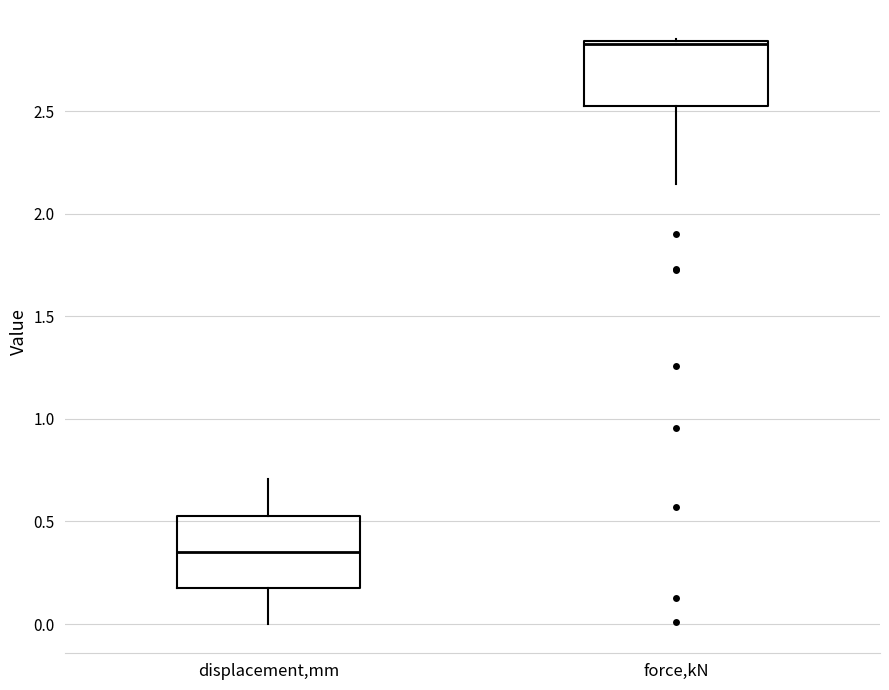

Reading left to right, read every box against the y-axis: the position of its median line, the range the box covers, and the ends of its whiskers. The values are not printed on the chart, so give them approximately, as read against the axis.

displacement,mm: median 0.35, box 0.20 to 0.55, whiskers 0.00 to 0.70
force,kN: median 2.85, box 2.50 to 2.85, whiskers 2.15 to 2.85